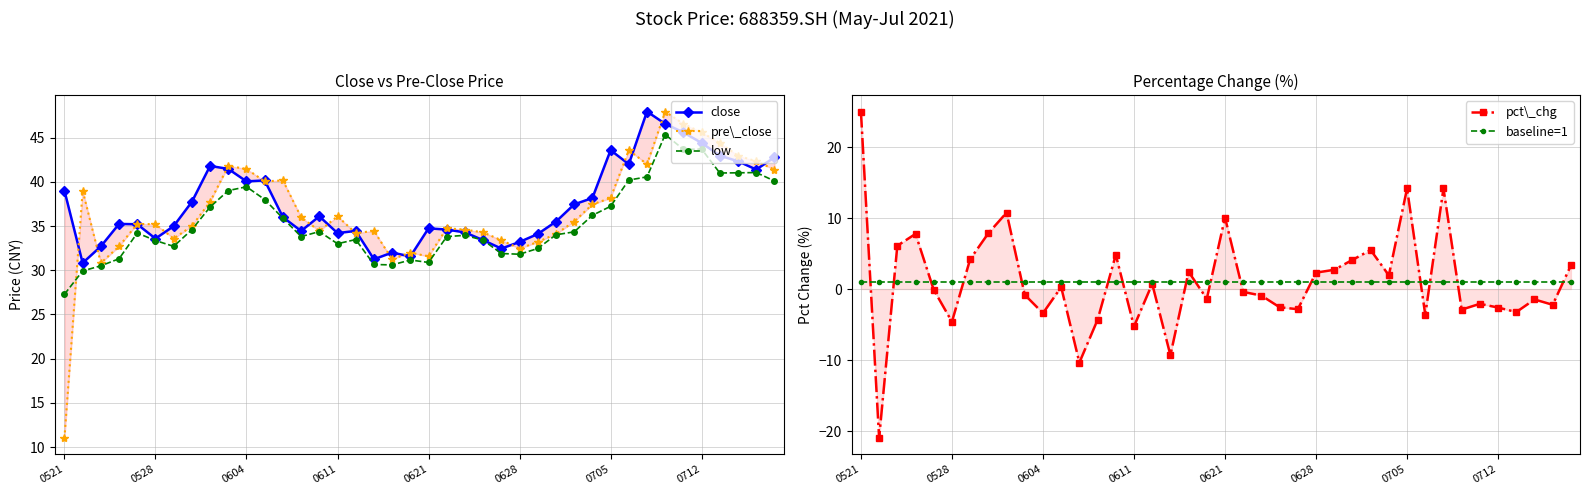

What are all the series names shown in the legend?

close, pre\_close, low, pct\_chg, baseline=1